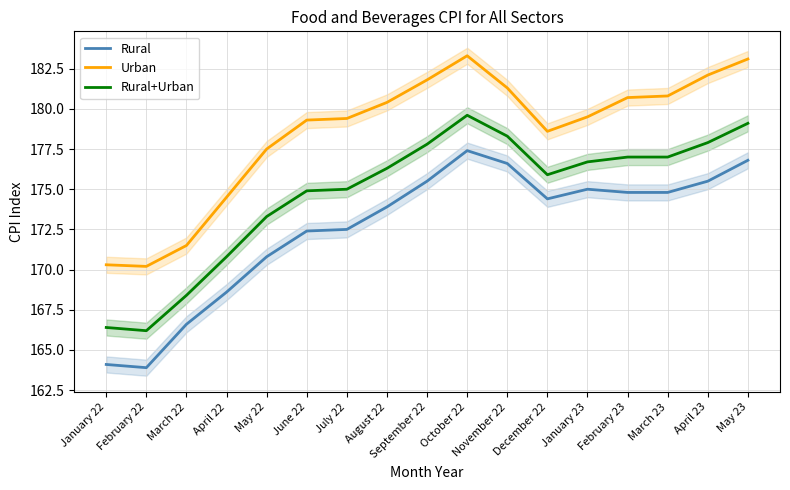

How many values in the Rural+Urban series are below 176?

8